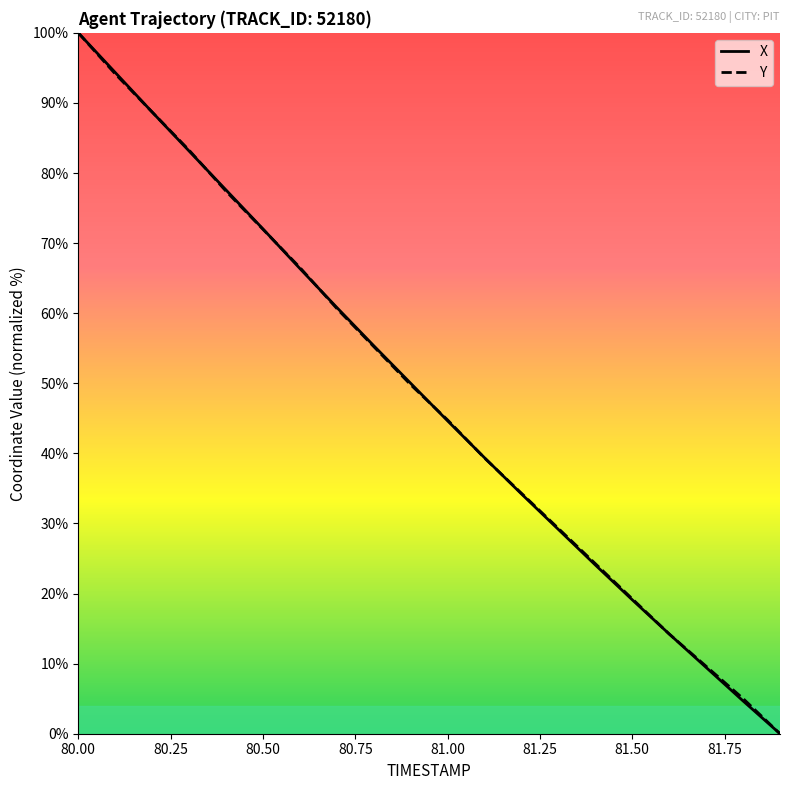

Which category has the highest value in the Y series?

80.00